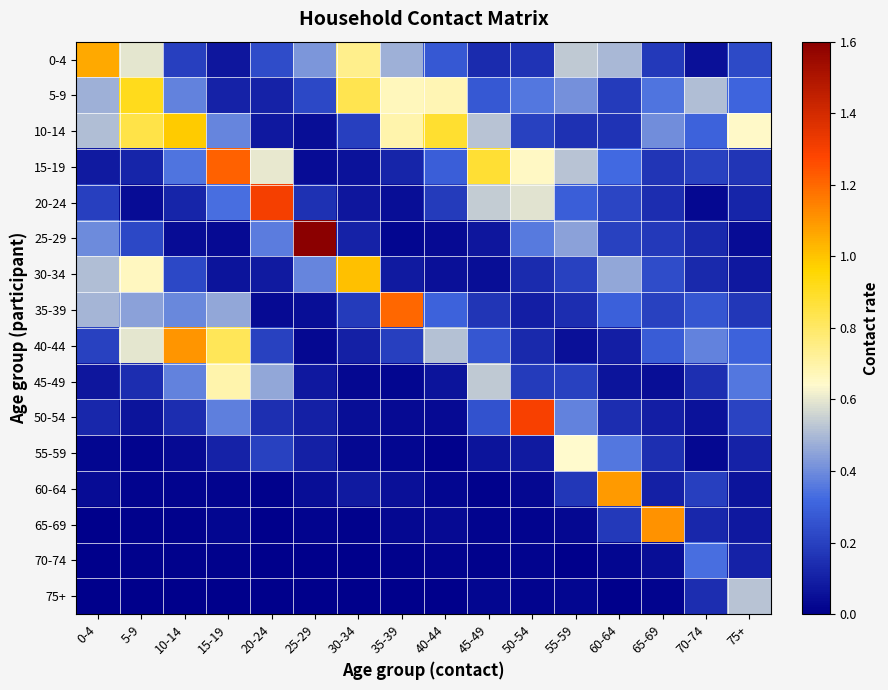

Reading left to right, what are all the values shown in this chart?

0-4: 0-4=1.1	5-9=0.6	10-14=0.2	15-19=0.1	20-24=0.2	25-29=0.4	30-34=0.7	35-39=0.5	40-44=0.3	45-49=0.1	50-54=0.2	55-59=0.5	60-64=0.5	65-69=0.2	70-74=0.1	75+=0.2
5-9: 0-4=0.5	5-9=0.9	10-14=0.4	15-19=0.1	20-24=0.1	25-29=0.2	30-34=0.8	35-39=0.7	40-44=0.7	45-49=0.3	50-54=0.4	55-59=0.4	60-64=0.2	65-69=0.3	70-74=0.5	75+=0.3
10-14: 0-4=0.5	5-9=0.8	10-14=1.0	15-19=0.4	20-24=0.1	25-29=0.0	30-34=0.2	35-39=0.7	40-44=0.9	45-49=0.5	50-54=0.2	55-59=0.2	60-64=0.2	65-69=0.4	70-74=0.3	75+=0.6
15-19: 0-4=0.1	5-9=0.1	10-14=0.3	15-19=1.2	20-24=0.6	25-29=0.0	30-34=0.1	35-39=0.1	40-44=0.3	45-49=0.9	50-54=0.7	55-59=0.5	60-64=0.3	65-69=0.2	70-74=0.2	75+=0.2
20-24: 0-4=0.2	5-9=0.0	10-14=0.1	15-19=0.3	20-24=1.3	25-29=0.2	30-34=0.1	35-39=0.0	40-44=0.2	45-49=0.5	50-54=0.6	55-59=0.3	60-64=0.2	65-69=0.1	70-74=0.0	75+=0.1
25-29: 0-4=0.4	5-9=0.2	10-14=0.0	15-19=0.0	20-24=0.4	25-29=1.6	30-34=0.1	35-39=0.0	40-44=0.0	45-49=0.1	50-54=0.4	55-59=0.4	60-64=0.2	65-69=0.2	70-74=0.1	75+=0.0
30-34: 0-4=0.5	5-9=0.7	10-14=0.2	15-19=0.1	20-24=0.1	25-29=0.4	30-34=1.0	35-39=0.1	40-44=0.1	45-49=0.0	50-54=0.1	55-59=0.2	60-64=0.5	65-69=0.2	70-74=0.1	75+=0.1
35-39: 0-4=0.5	5-9=0.4	10-14=0.4	15-19=0.5	20-24=0.0	25-29=0.0	30-34=0.2	35-39=1.2	40-44=0.3	45-49=0.2	50-54=0.1	55-59=0.1	60-64=0.3	65-69=0.2	70-74=0.3	75+=0.2
40-44: 0-4=0.2	5-9=0.6	10-14=1.1	15-19=0.8	20-24=0.2	25-29=0.0	30-34=0.1	35-39=0.2	40-44=0.5	45-49=0.3	50-54=0.1	55-59=0.1	60-64=0.1	65-69=0.3	70-74=0.4	75+=0.3
45-49: 0-4=0.1	5-9=0.1	10-14=0.4	15-19=0.7	20-24=0.5	25-29=0.1	30-34=0.0	35-39=0.0	40-44=0.1	45-49=0.5	50-54=0.2	55-59=0.2	60-64=0.1	65-69=0.0	70-74=0.1	75+=0.4
50-54: 0-4=0.1	5-9=0.1	10-14=0.1	15-19=0.4	20-24=0.1	25-29=0.1	30-34=0.0	35-39=0.0	40-44=0.0	45-49=0.3	50-54=1.3	55-59=0.4	60-64=0.1	65-69=0.1	70-74=0.1	75+=0.2
55-59: 0-4=0.0	5-9=0.0	10-14=0.0	15-19=0.1	20-24=0.2	25-29=0.1	30-34=0.0	35-39=0.0	40-44=0.0	45-49=0.1	50-54=0.1	55-59=0.6	60-64=0.4	65-69=0.1	70-74=0.0	75+=0.1
60-64: 0-4=0.0	5-9=0.0	10-14=0.0	15-19=0.0	20-24=0.0	25-29=0.0	30-34=0.1	35-39=0.1	40-44=0.0	45-49=0.0	50-54=0.0	55-59=0.2	60-64=1.1	65-69=0.1	70-74=0.2	75+=0.1
65-69: 0-4=0.0	5-9=0.0	10-14=0.0	15-19=0.0	20-24=0.0	25-29=0.0	30-34=0.0	35-39=0.0	40-44=0.0	45-49=0.0	50-54=0.0	55-59=0.0	60-64=0.2	65-69=1.1	70-74=0.1	75+=0.1
70-74: 0-4=0.0	5-9=0.0	10-14=0.0	15-19=0.0	20-24=0.0	25-29=0.0	30-34=0.0	35-39=0.0	40-44=0.0	45-49=0.0	50-54=0.0	55-59=0.0	60-64=0.0	65-69=0.0	70-74=0.3	75+=0.1
75+: 0-4=0.0	5-9=0.0	10-14=0.0	15-19=0.0	20-24=0.0	25-29=0.0	30-34=0.0	35-39=0.0	40-44=0.0	45-49=0.0	50-54=0.0	55-59=0.0	60-64=0.0	65-69=0.0	70-74=0.1	75+=0.5